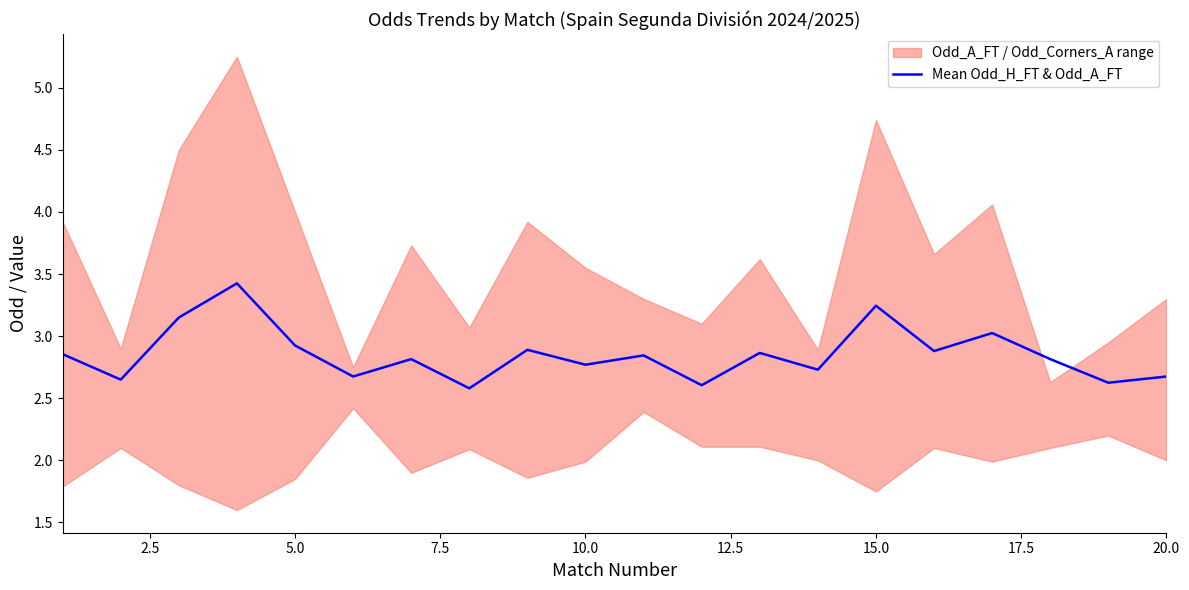

What is the sum of all values?

57.0